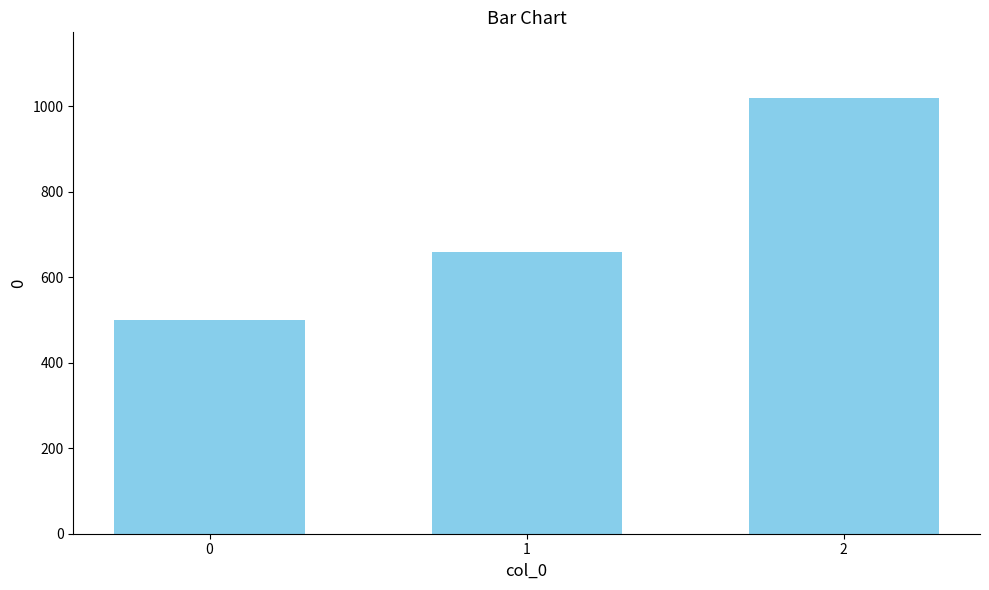

Reading left to right, transcribe all the data shown in this chart.

0=500	1=660	2=1020